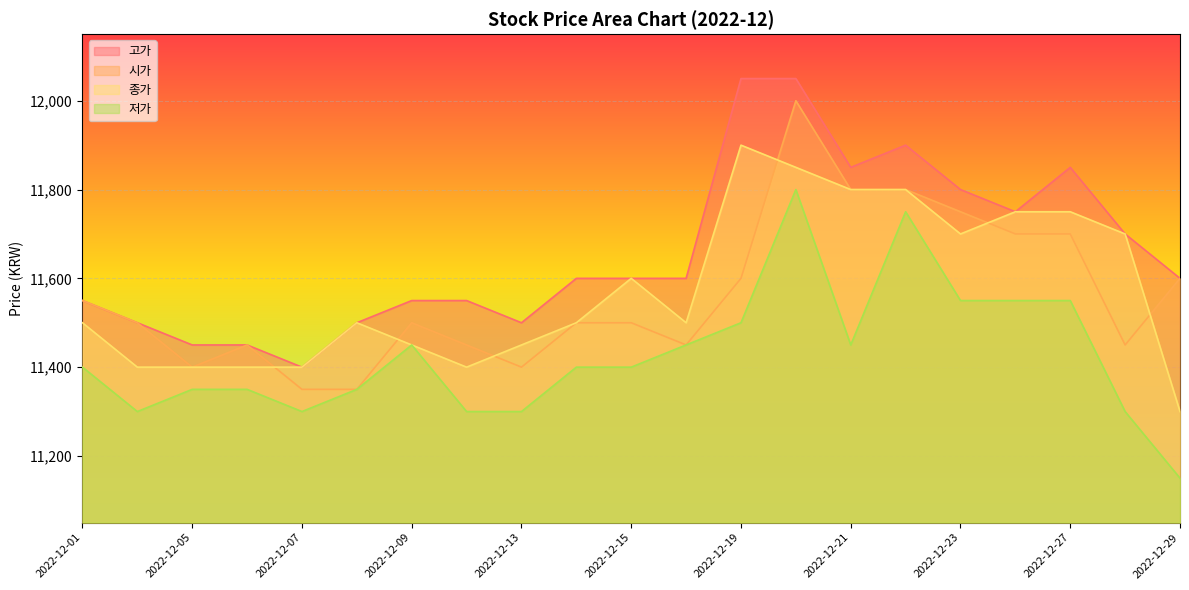

What is the difference between the 시가 values at 2022-12-01 and 2022-12-14?

50